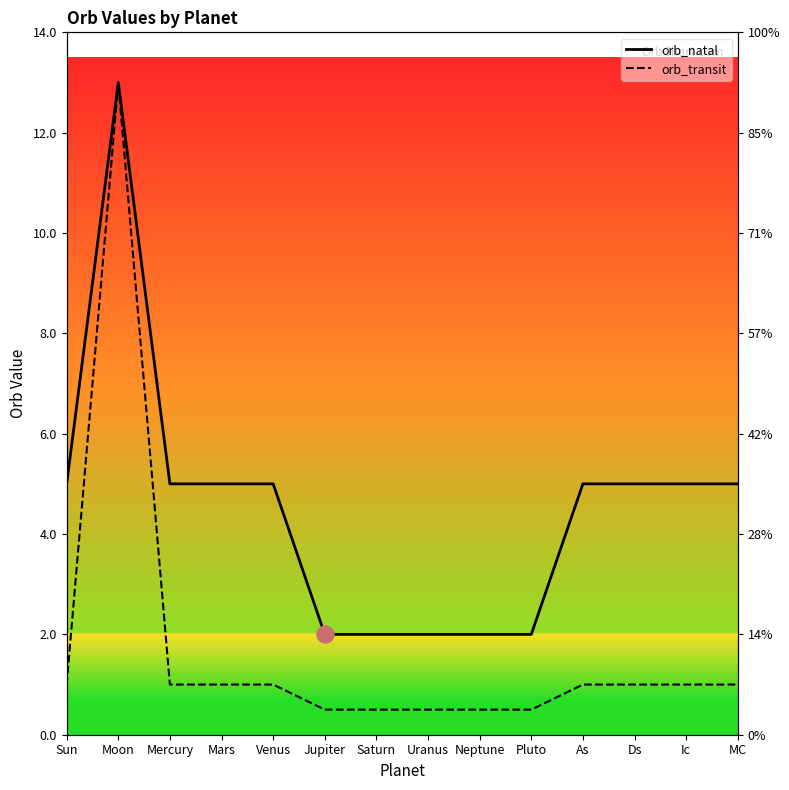

Is the value of orb_transit at As greater than the value of orb_natal at Mercury?

No